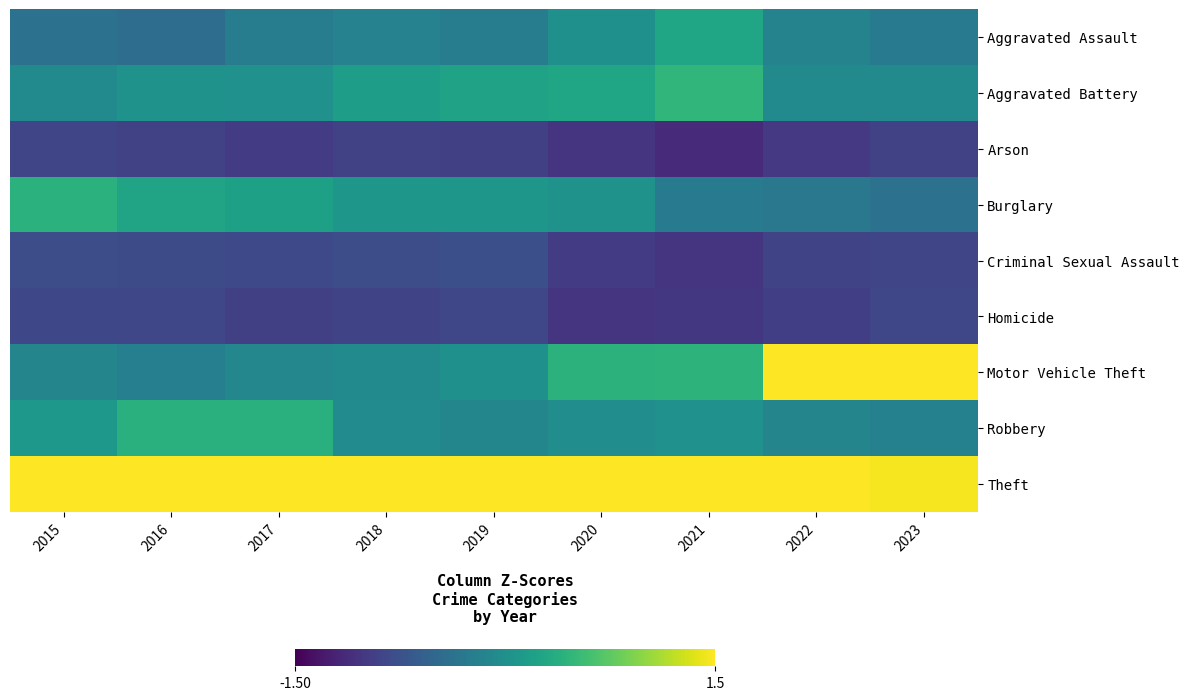

Reading right to left, extract all data points from this chart.

Aggravated Assault: 2023=-0.2	2022=-0.2	2021=0.3	2020=0.0	2019=-0.2	2018=-0.2	2017=-0.2	2016=-0.4	2015=-0.4
Aggravated Battery: 2023=-0.1	2022=-0.1	2021=0.5	2020=0.3	2019=0.2	2018=0.2	2017=0.0	2016=0.0	2015=-0.1
Arson: 2023=-0.9	2022=-1.0	2021=-1.1	2020=-1.1	2019=-0.9	2018=-0.9	2017=-1.0	2016=-0.9	2015=-0.9
Burglary: 2023=-0.4	2022=-0.3	2021=-0.3	2020=0.0	2019=0.1	2018=0.1	2017=0.2	2016=0.3	2015=0.4
Criminal Sexual Assault: 2023=-0.9	2022=-0.9	2021=-1.0	2020=-1.0	2019=-0.8	2018=-0.8	2017=-0.8	2016=-0.8	2015=-0.8
Homicide: 2023=-0.9	2022=-0.9	2021=-1.0	2020=-1.0	2019=-0.9	2018=-0.9	2017=-0.9	2016=-0.9	2015=-0.8
Motor Vehicle Theft: 2023=2.1	2022=1.6	2021=0.4	2020=0.4	2019=0.0	2018=-0.1	2017=-0.1	2016=-0.2	2015=-0.1
Robbery: 2023=-0.2	2022=-0.1	2021=0.0	2020=-0.0	2019=-0.1	2018=-0.0	2017=0.4	2016=0.4	2015=0.1
Theft: 2023=1.5	2022=1.9	2021=2.2	2020=2.4	2019=2.6	2018=2.6	2017=2.5	2016=2.5	2015=2.6